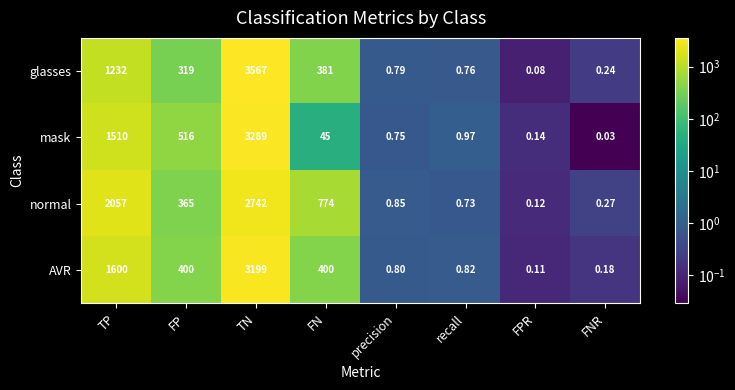

Where does the mask series first go above 45?

TP